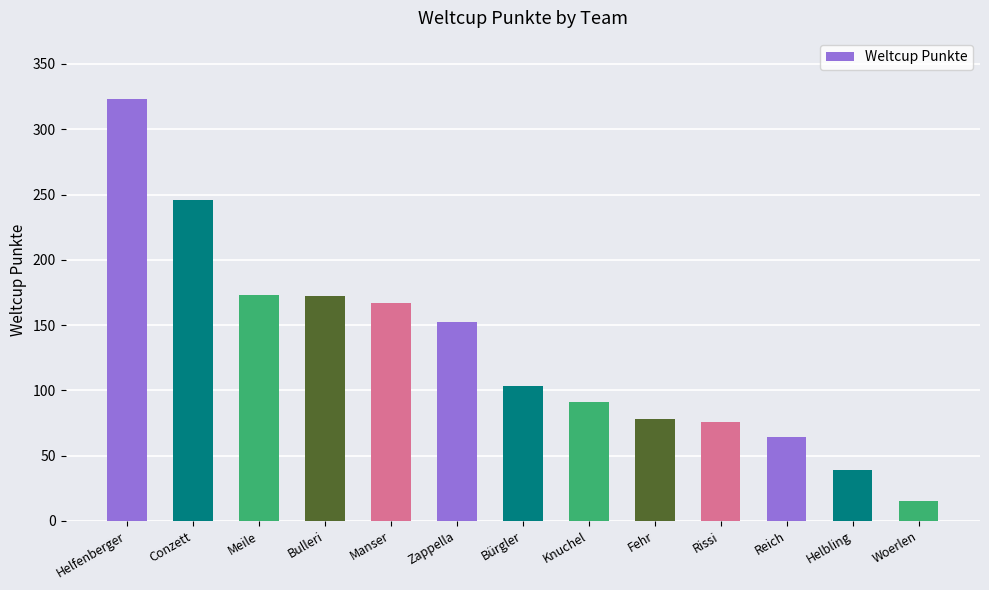

What is the sum of all values?

1699